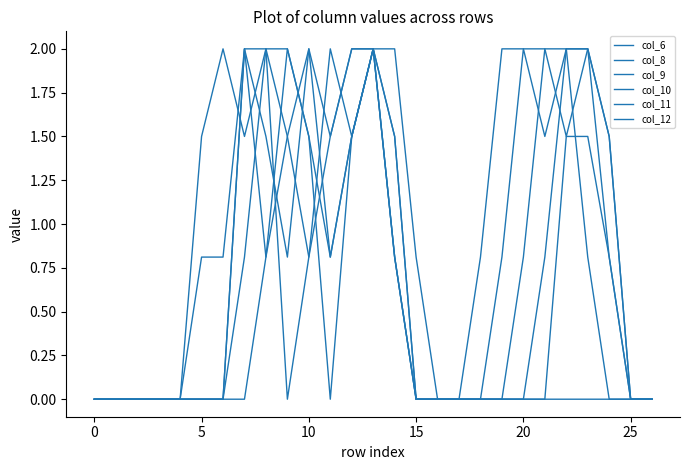

Does the chart display data point markers on the line(s)?

No